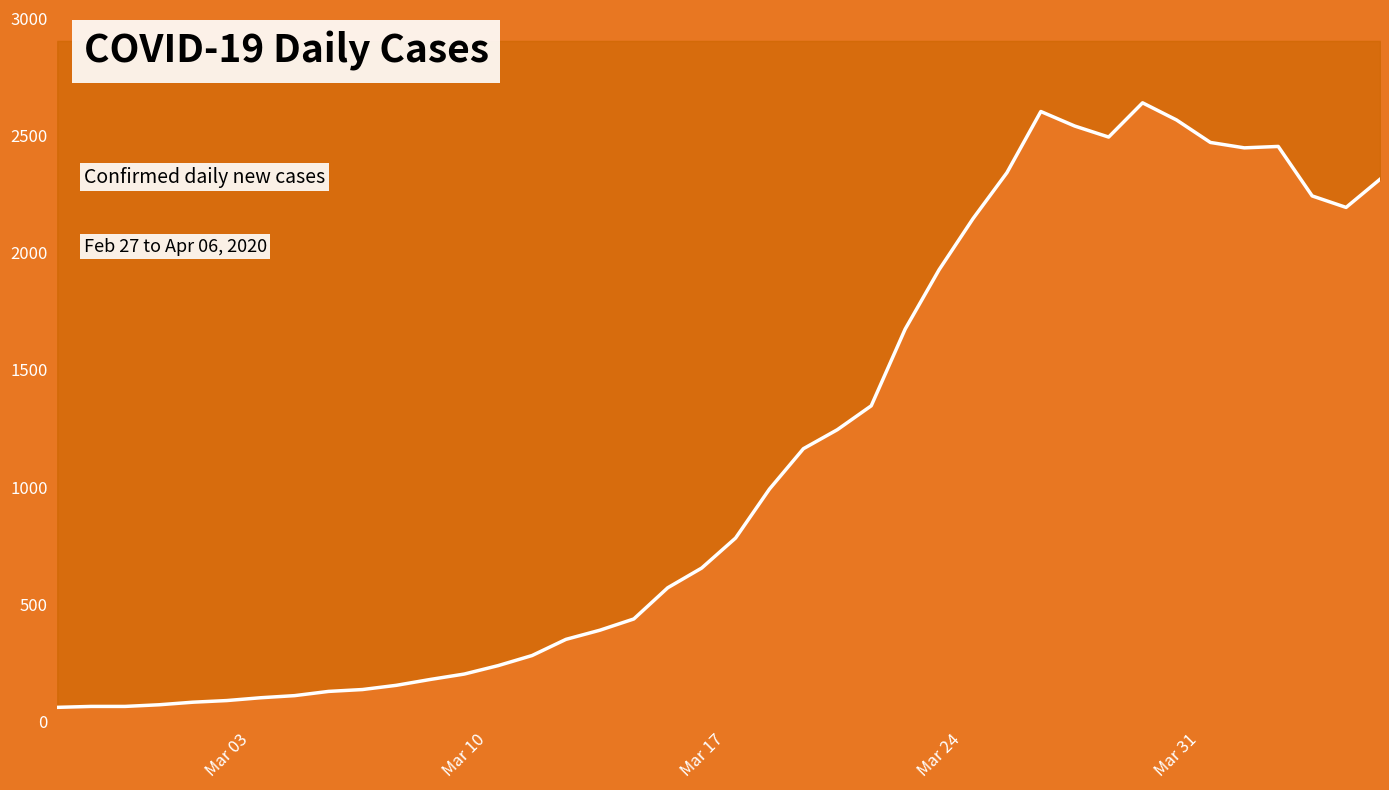

At which category does the chart reach its peak across all series?

2020-03-30